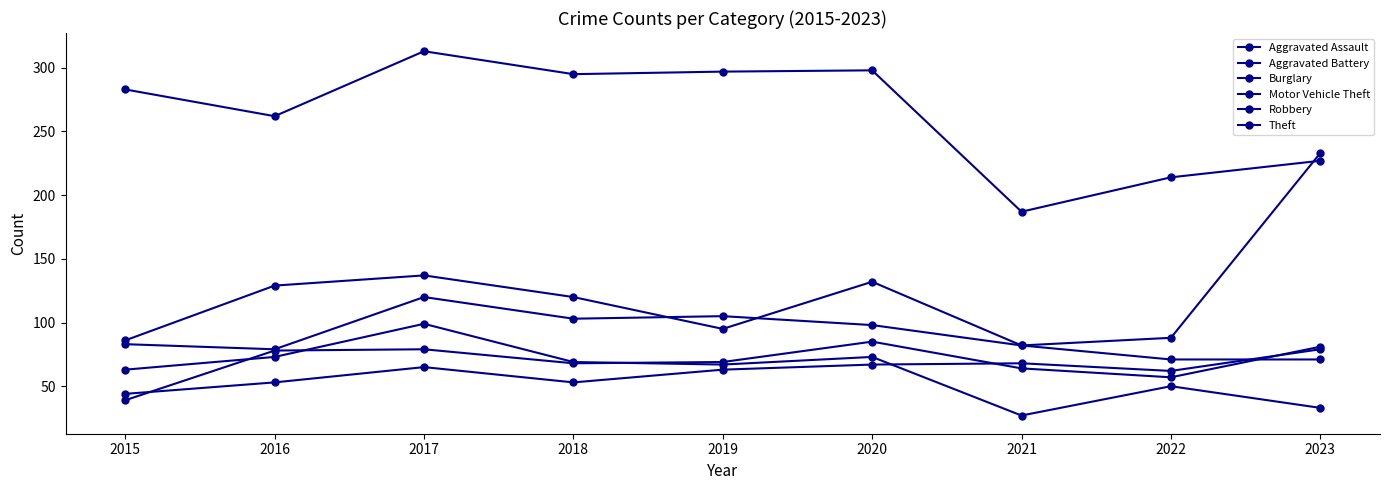

How many data points in Motor Vehicle Theft are less than 98?

4